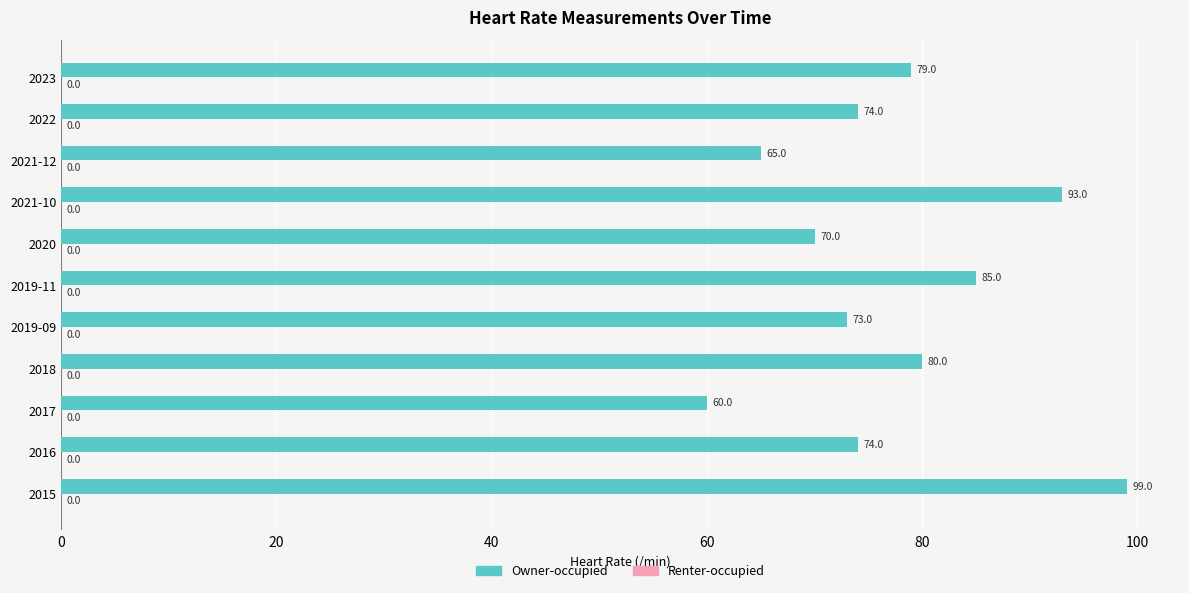

What is the change in value from 2015 to 2019-09?

-26